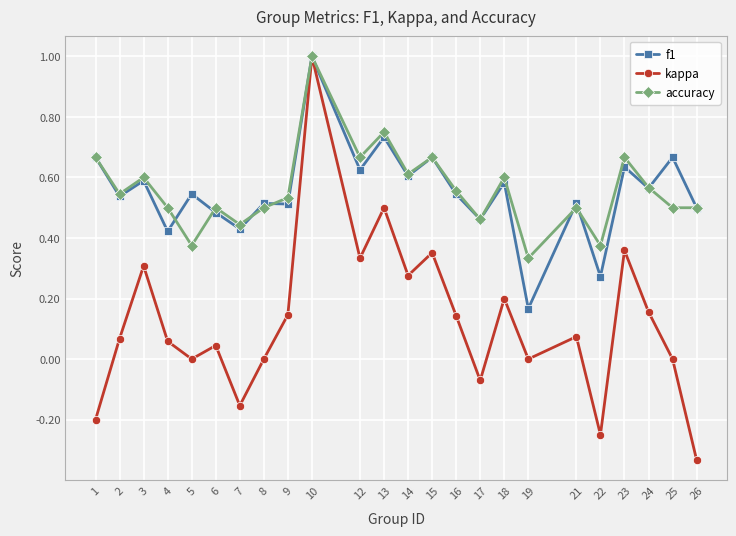

What is the sum of all f1 values?

13.2